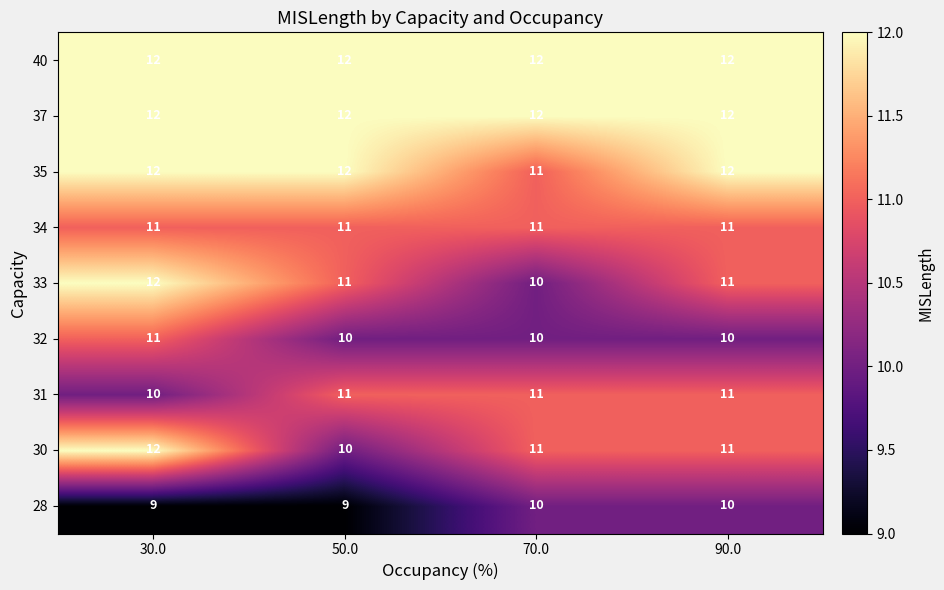

True or false: 35 has a value of 18 at 70.0.

False